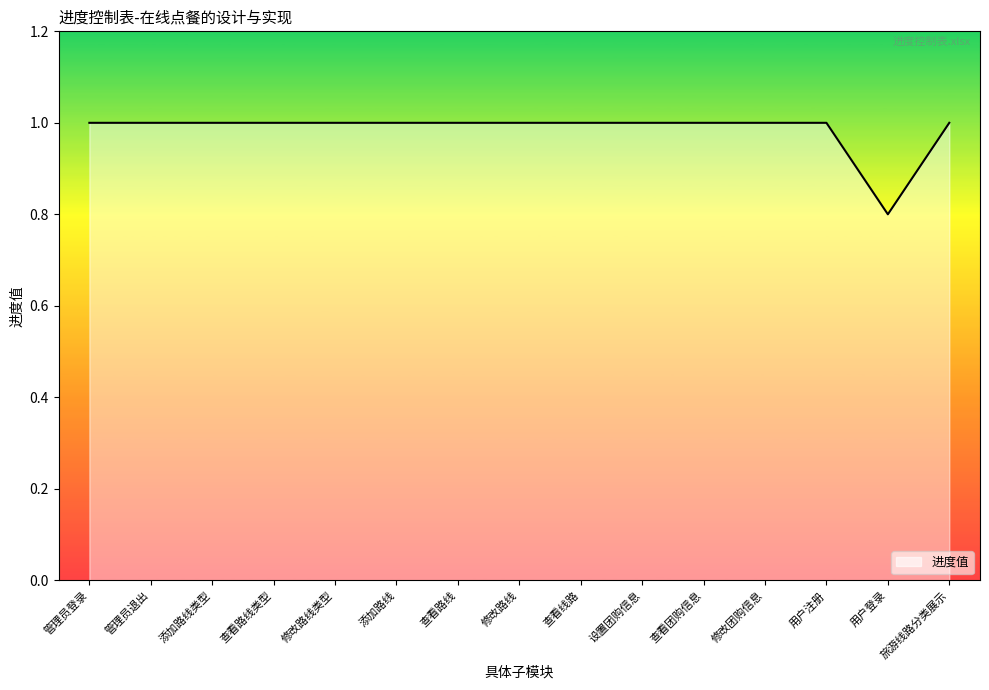

The chart shows a value of 0.2 at 管理员登录. True or false?

False